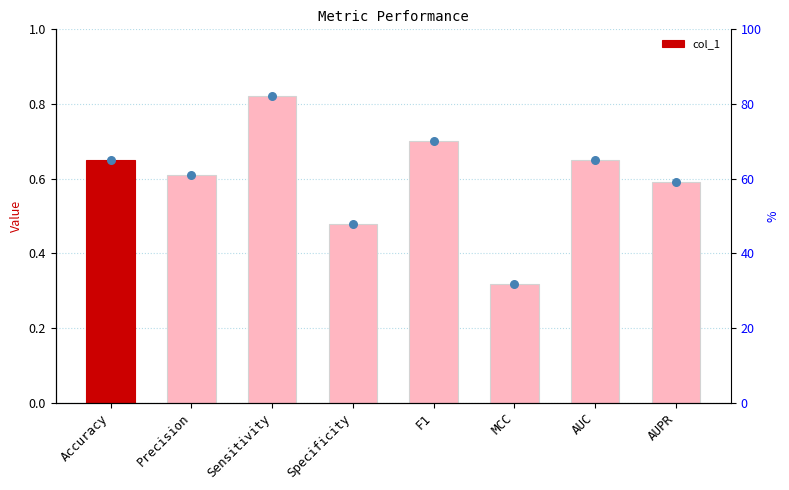

Which series has the largest total across all categories?

rank